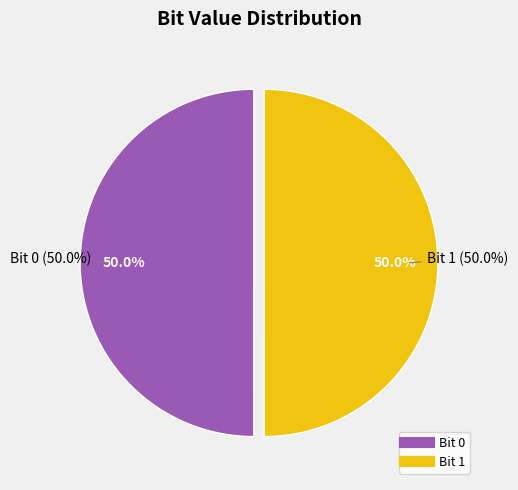

To the nearest percent, what is the average slice percentage?

50%